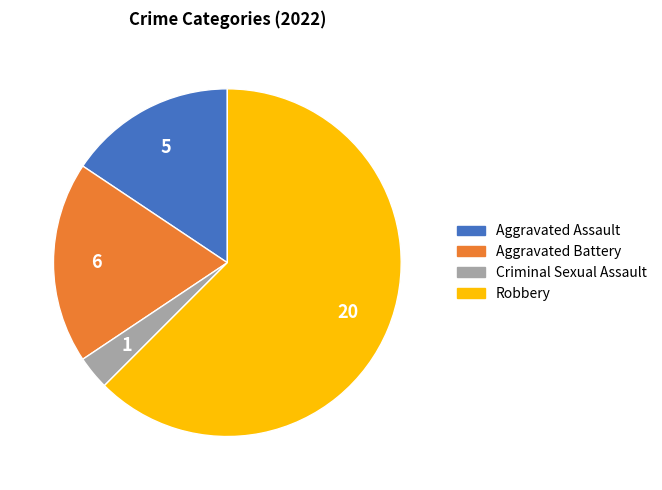

Is it true that Aggravated Battery is 19% of the pie?

True